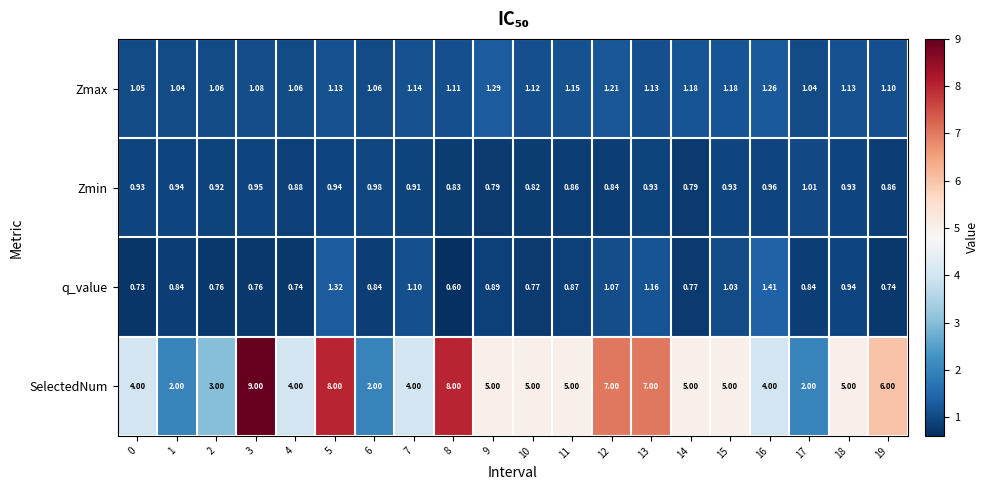

Which series has the widest spread of values?

SelectedNum